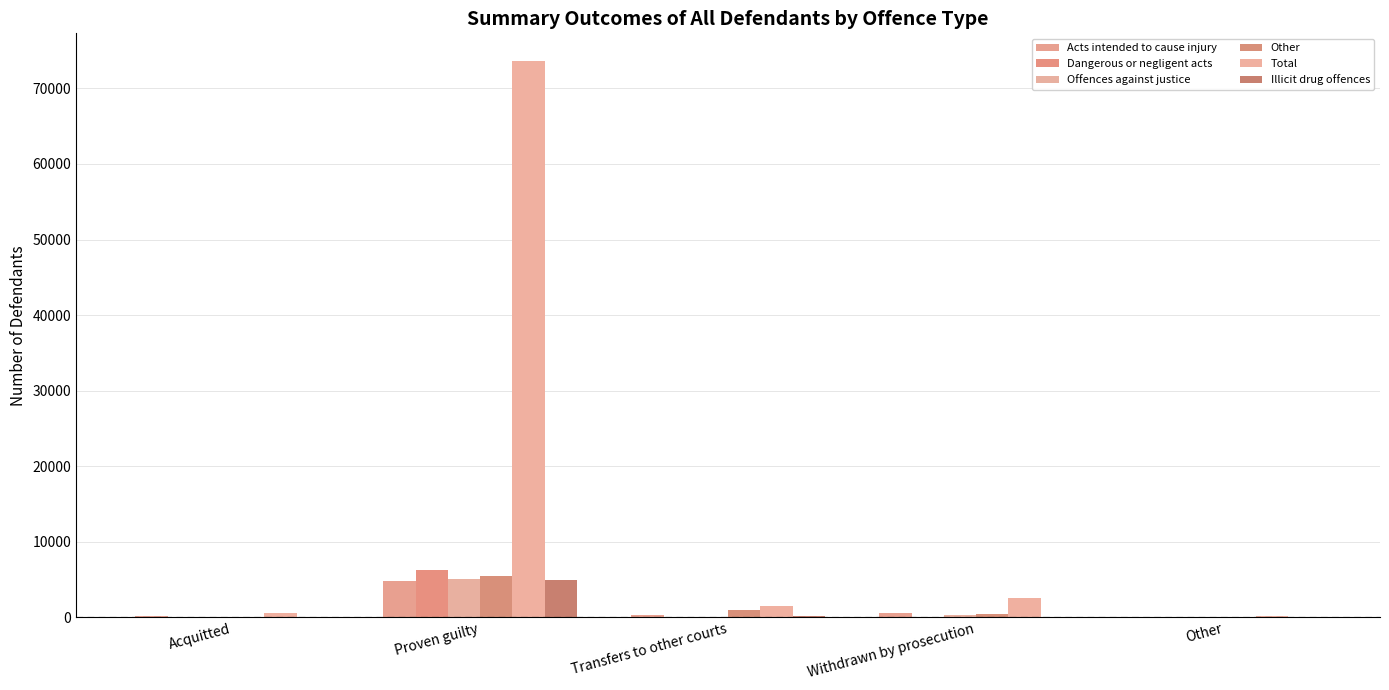

Reading left to right, extract all data points from this chart.

Acts intended to cause injury: Acquitted=207	Proven guilty=4795	Transfers to other courts=236	Withdrawn by prosecution=607	Other=37
Dangerous or negligent acts: Acquitted=41	Proven guilty=6261	Transfers to other courts=29	Withdrawn by prosecution=88	Other=8
Offences against justice: Acquitted=33	Proven guilty=5116	Transfers to other courts=92	Withdrawn by prosecution=234	Other=15
Other: Acquitted=67	Proven guilty=5426	Transfers to other courts=916	Withdrawn by prosecution=473	Other=50
Total: Acquitted=558	Proven guilty=73617	Transfers to other courts=1499	Withdrawn by prosecution=2520	Other=139
Illicit drug offences: Acquitted=5	Proven guilty=4973	Transfers to other courts=190	Withdrawn by prosecution=69	Other=7